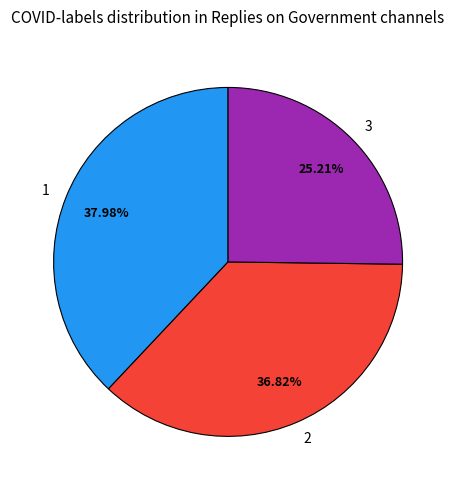

Count the number of slices in the pie.

3